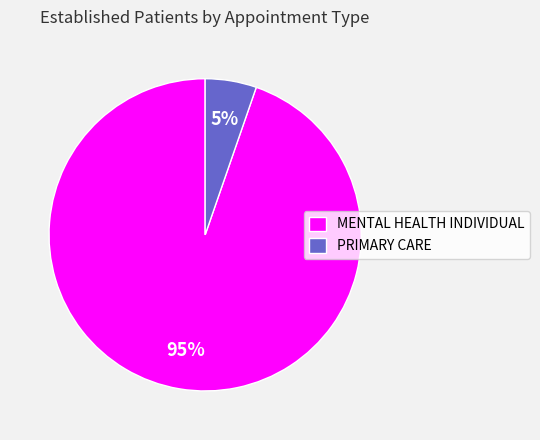

Is it true that PRIMARY CARE is 5% of the pie?

True